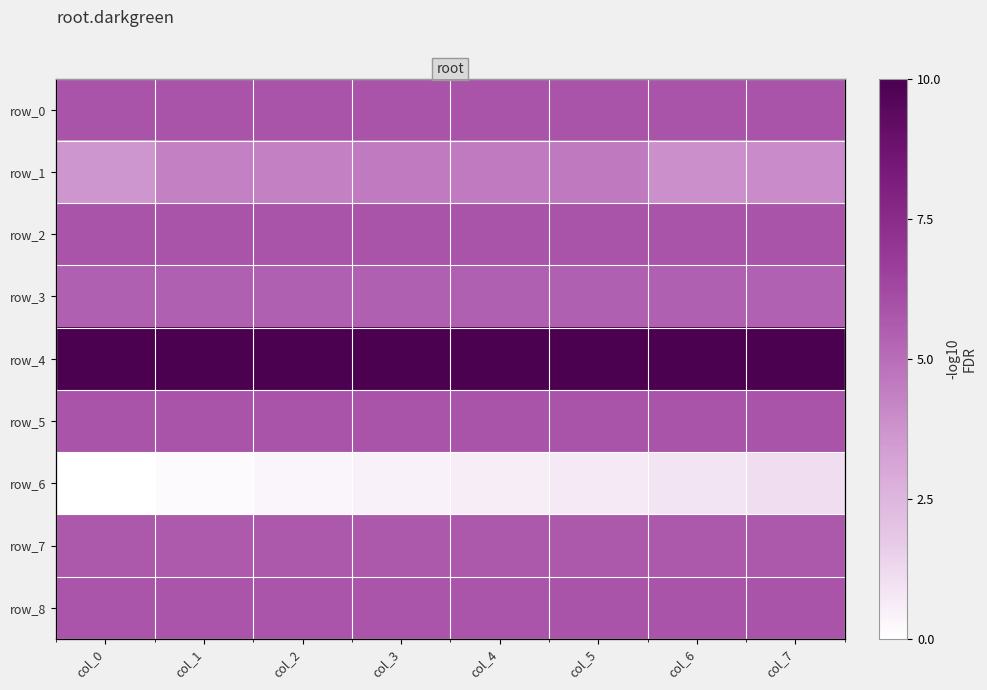

At which label does row_2 reach its minimum?

col_2